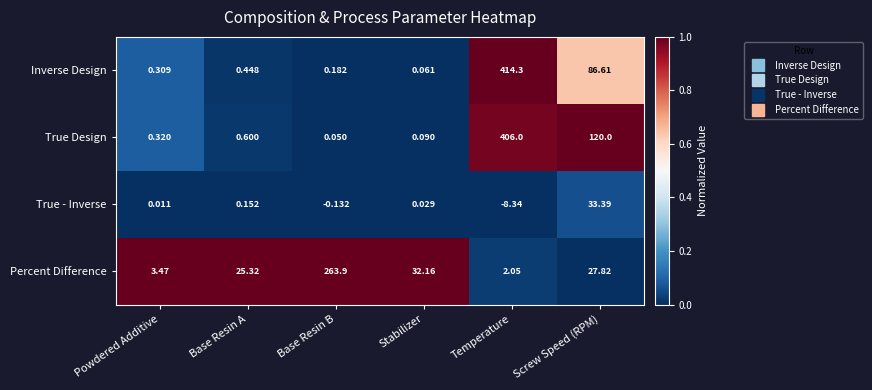

At which label is True Design closest to 203?

Screw Speed (RPM)